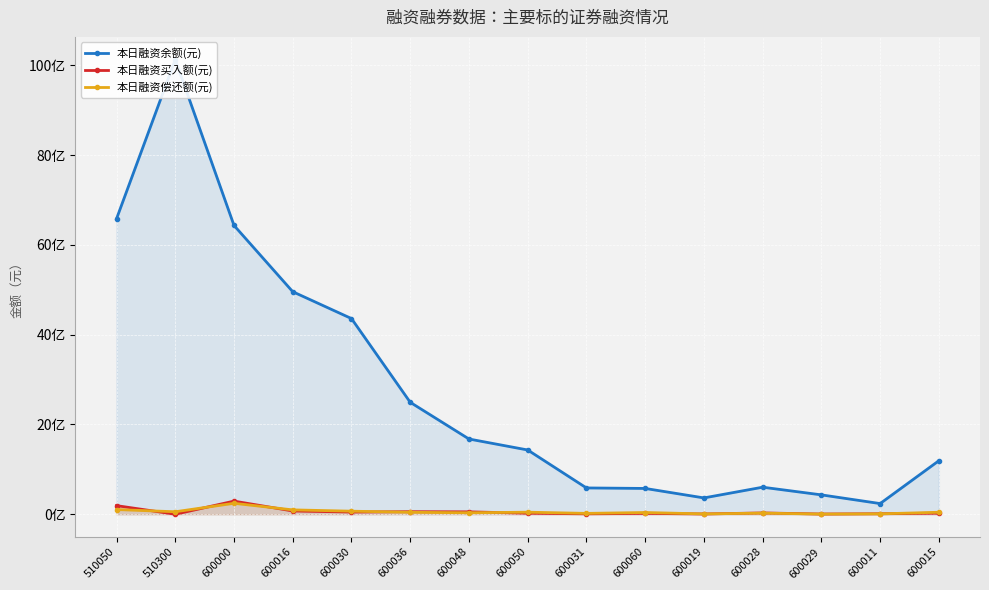

What is the difference between the highest and lowest values at 600028?

577647053